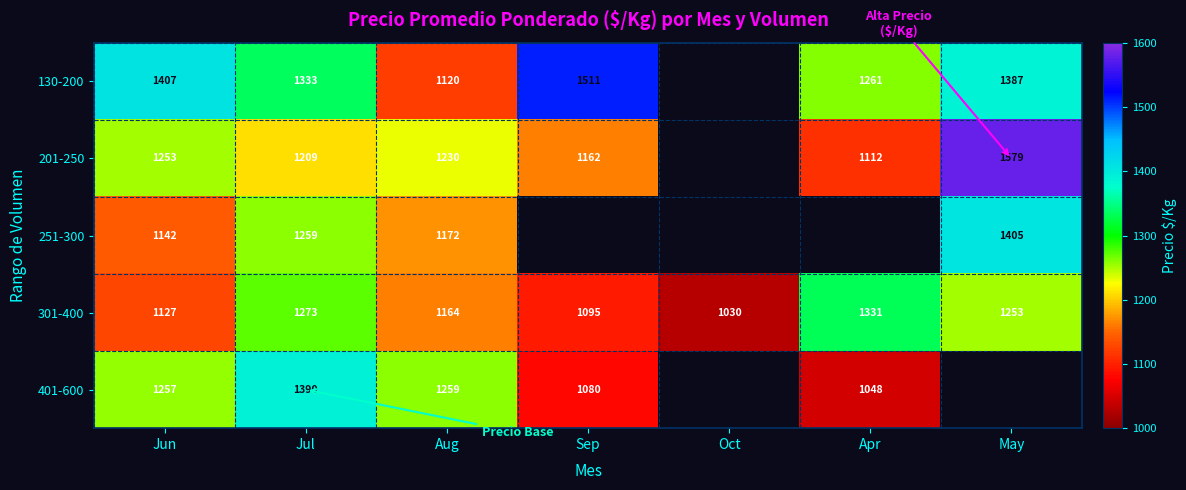

What is the difference between the highest and lowest values at Jul?

181